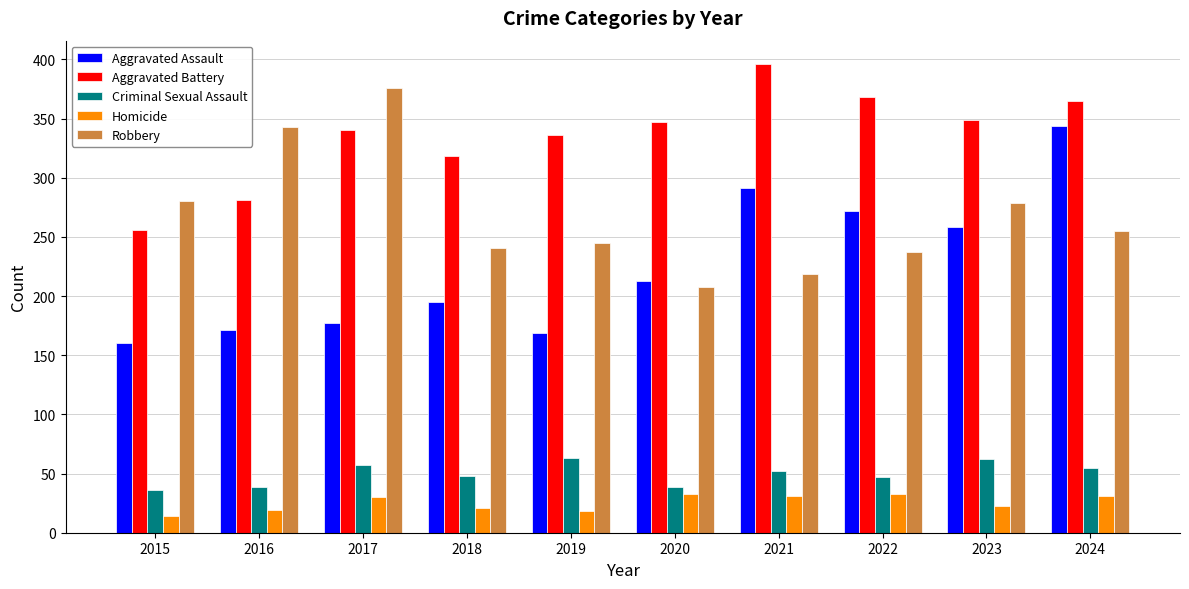

What is the maximum value shown in the chart?

396